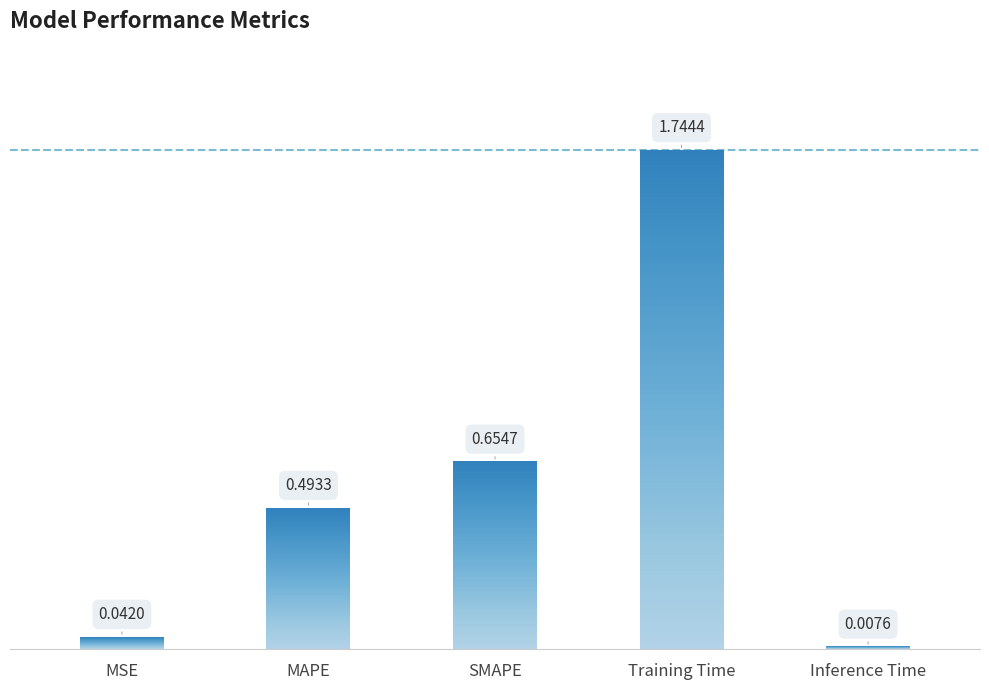

The chart shows a value of 3.0 at Training Time. True or false?

False